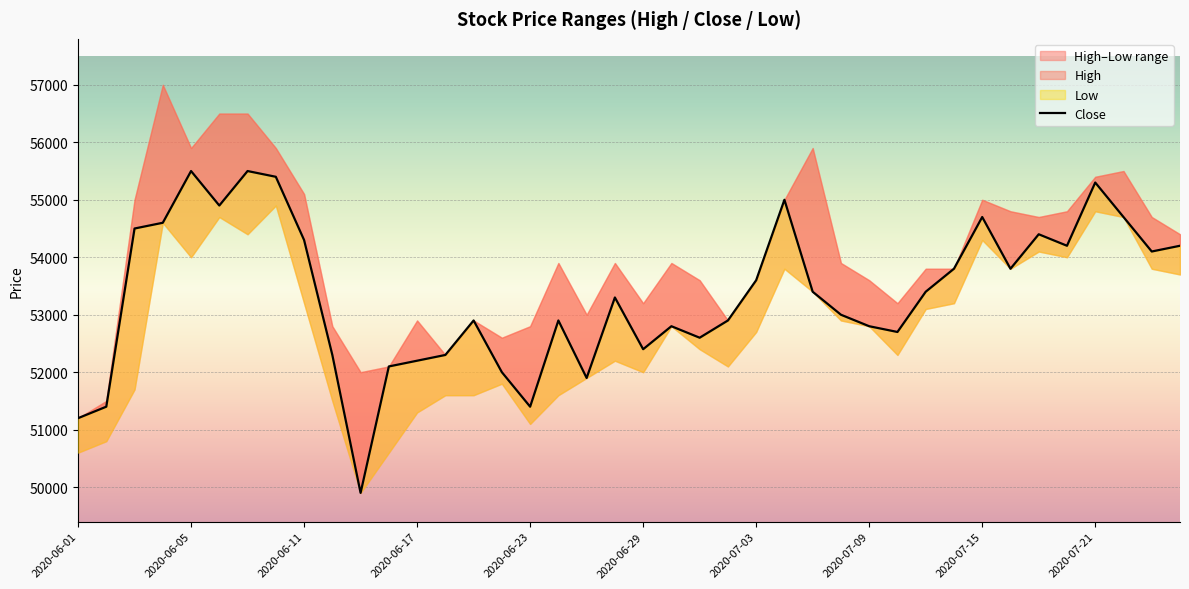

What is the change in value from 32 to 38?

-600